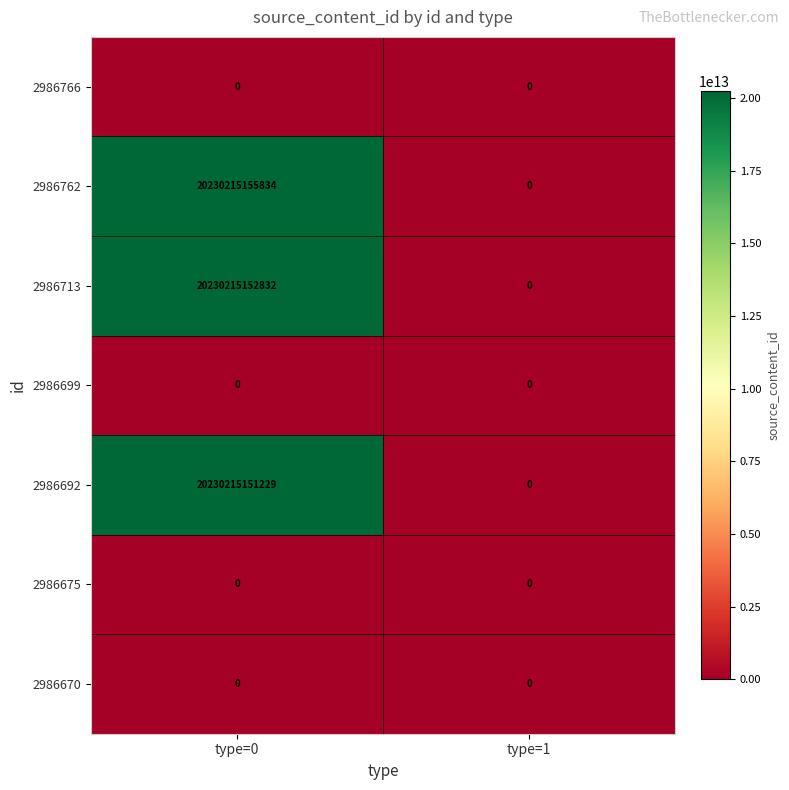

At which category is the sum across all series the highest?

type=0